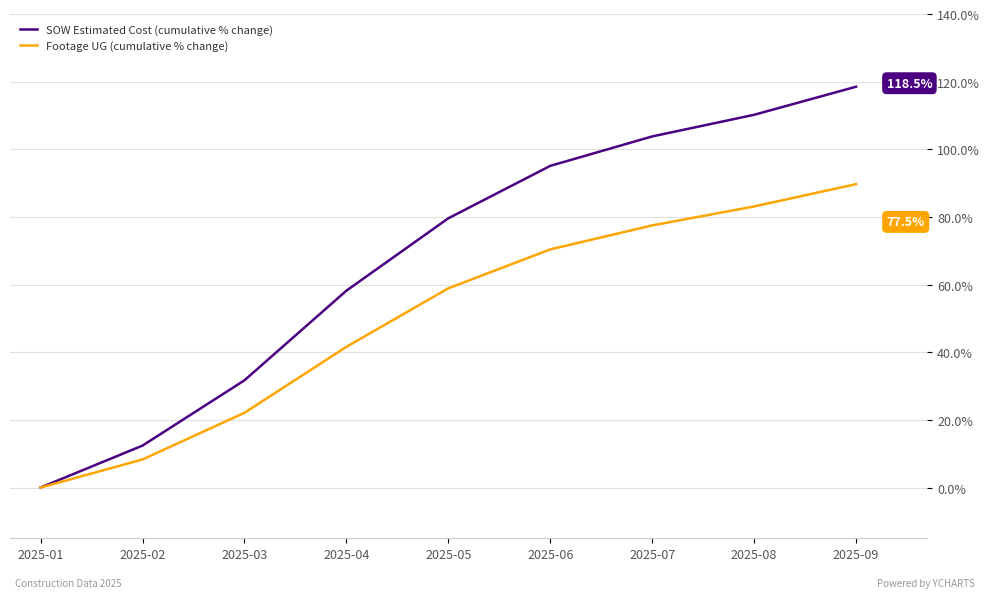

What is the spread (max minus min) of values at 2025-06?

24.7